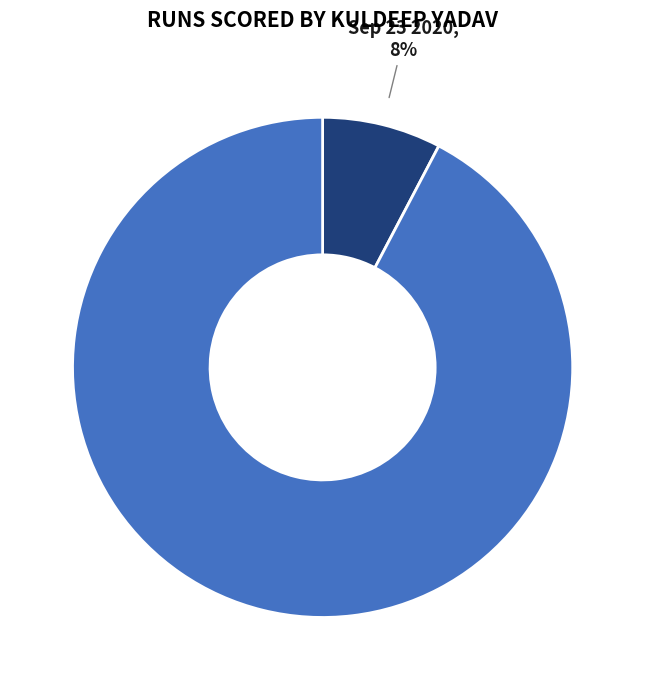

What percentage is the Oct 21 2020 slice, to the nearest percent?

92%